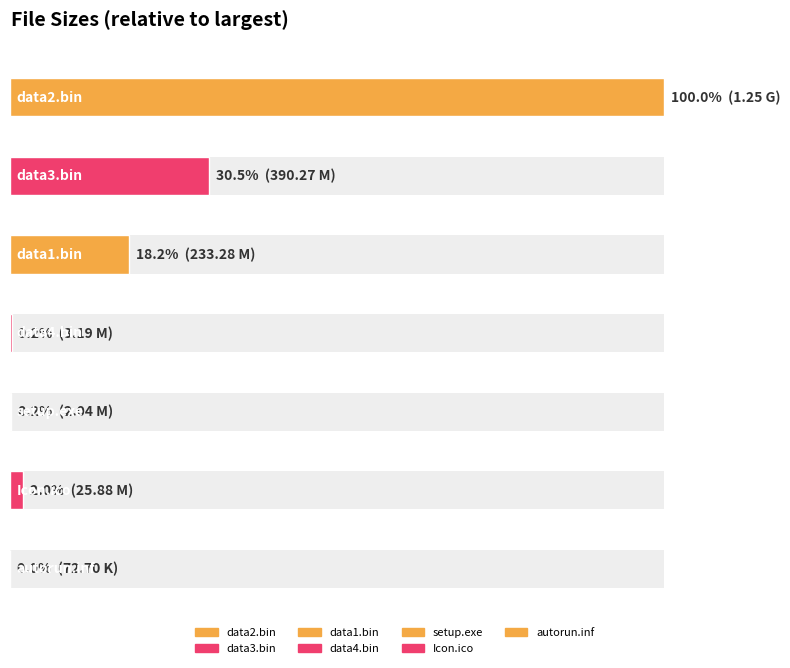

Where is the data nearest to the value 640?

data3.bin